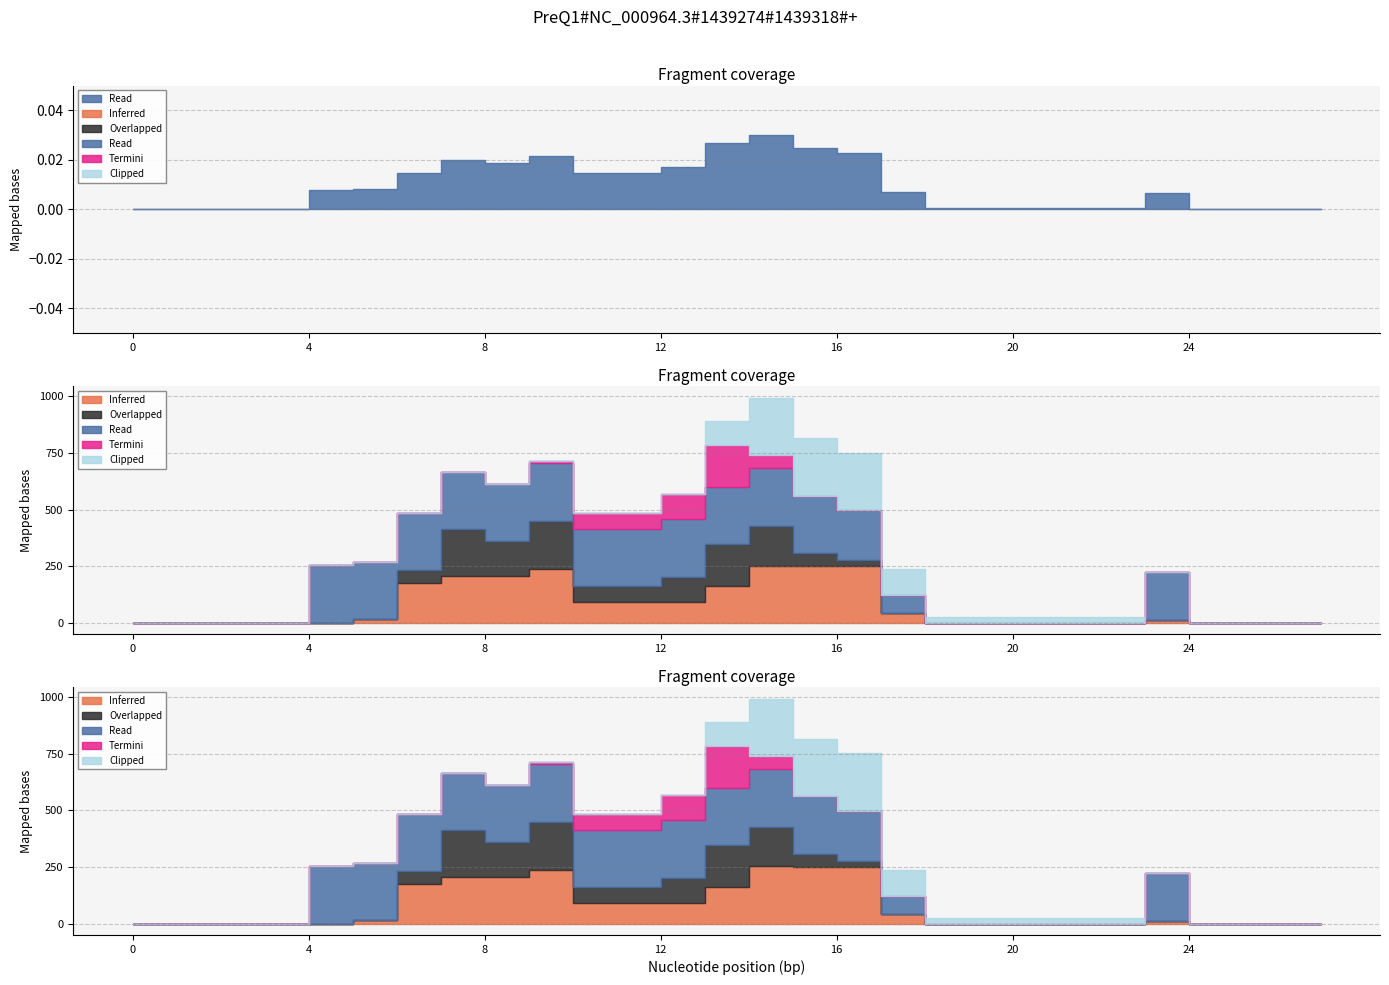

Reading left to right, list all the values displayed in this chart.

Inferred: 0	0	0	0	0	0	17	175	206	206	239	92	92	92	164	253	252	252	45	0	0	0	0	0	13	0	0	0
Overlapped: 0	0	0	0	0	0	0	57	207	155	212	70	70	112	184	174	57	25	0	0	0	0	0	0	0	0	0	0
Read: 0	0	0	0	0	255	253	253	253	253	255	253	253	253	253	255	253	222	77	0	0	0	0	0	211	0	0	0
Termini: 0	0	0	0	0	0	0	0	0	0	7	70	70	112	184	57	0	0	0	0	0	0	0	0	0	0	0	0
Clipped: 0	0	0	0	0	0	0	0	0	0	0	0	0	0	106	255	253	253	117	24	24	24	24	24	0	0	0	0